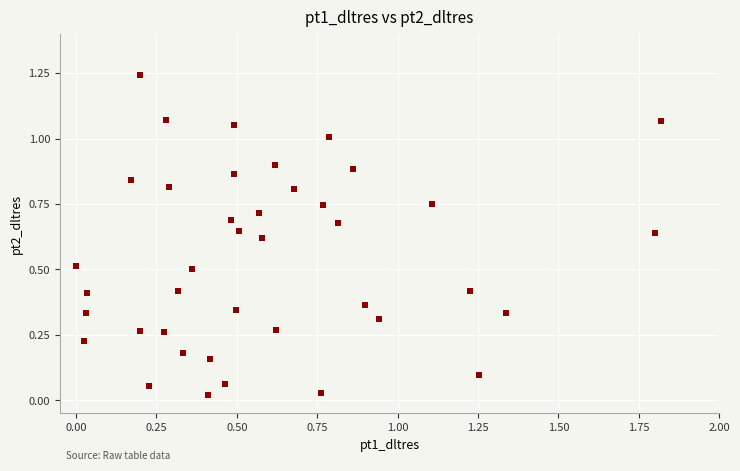

What is the range of X values (max minus min)?

1.8